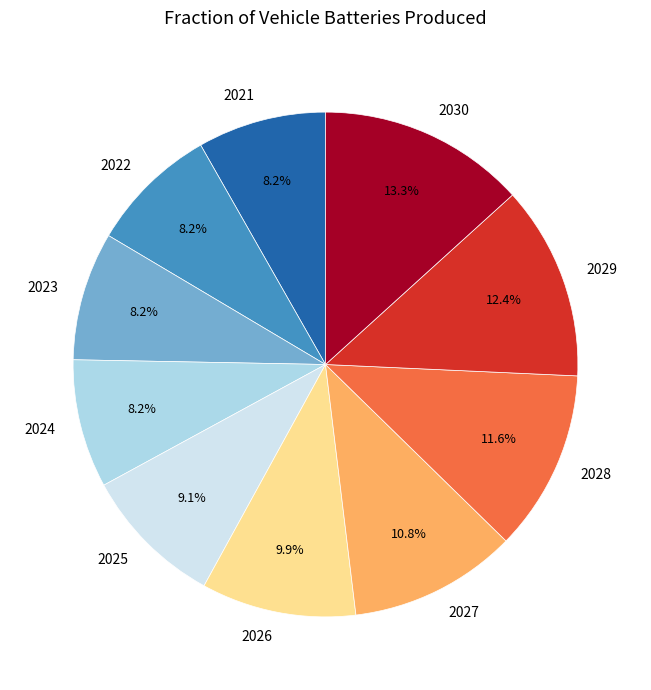

Does any single category account for the majority?

No